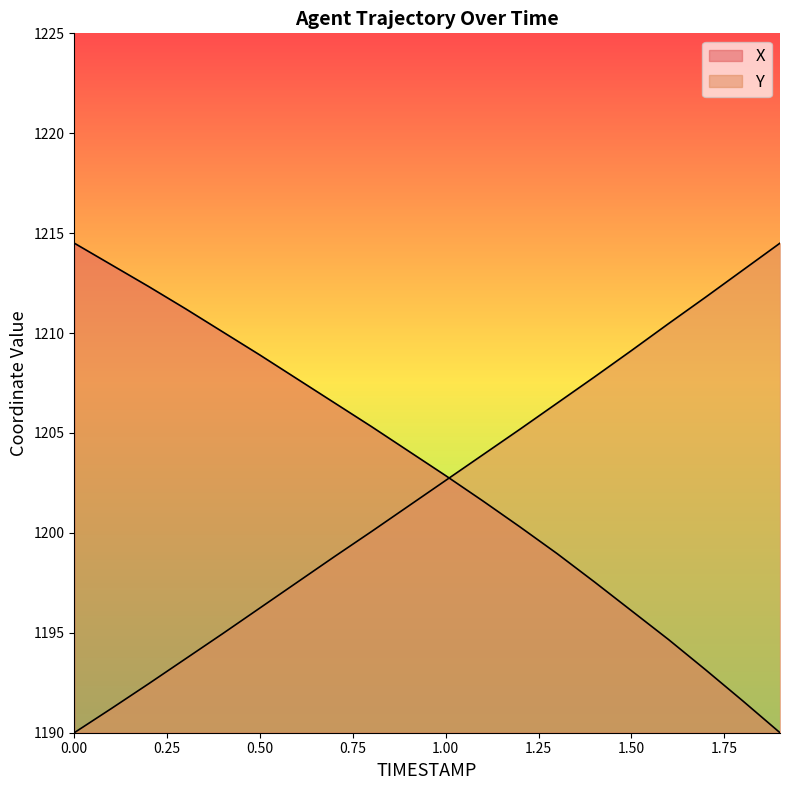

What are all the series names shown in the legend?

X, Y